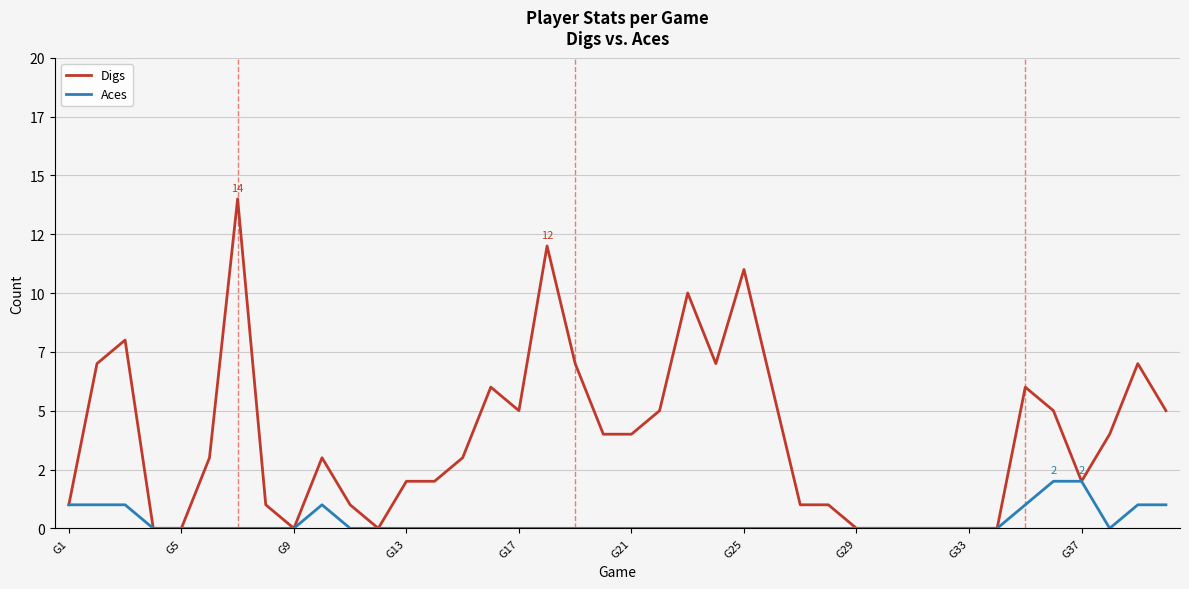

What are all the series names shown in the legend?

Digs, Aces